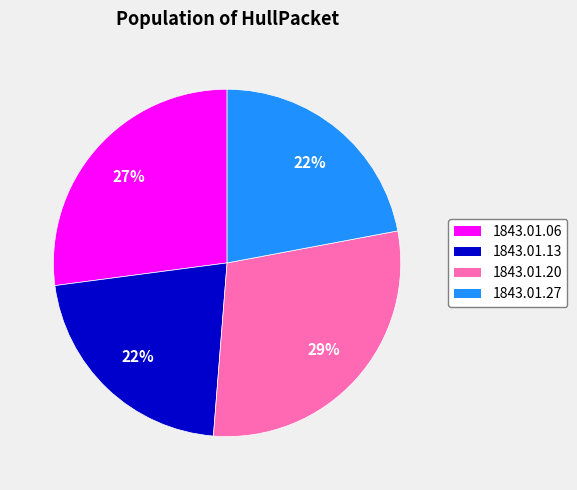

To the nearest percent, what is the average slice percentage?

25%